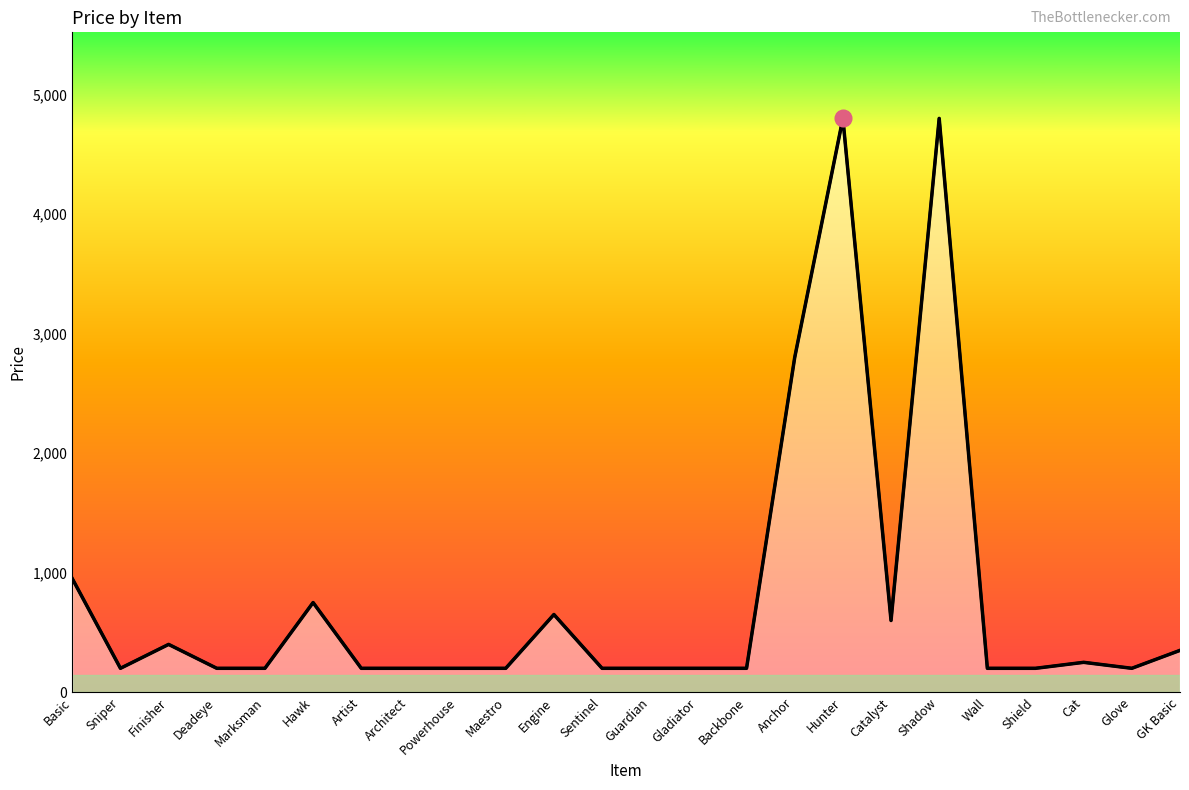

Rank the categories by value from highest to lowest.

Hunter, Shadow, Anchor, Basic, Hawk, Engine, Catalyst, Finisher, GK Basic, Cat, Sniper, Deadeye, Marksman, Artist, Architect, Powerhouse, Maestro, Sentinel, Guardian, Gladiator, Backbone, Wall, Shield, Glove